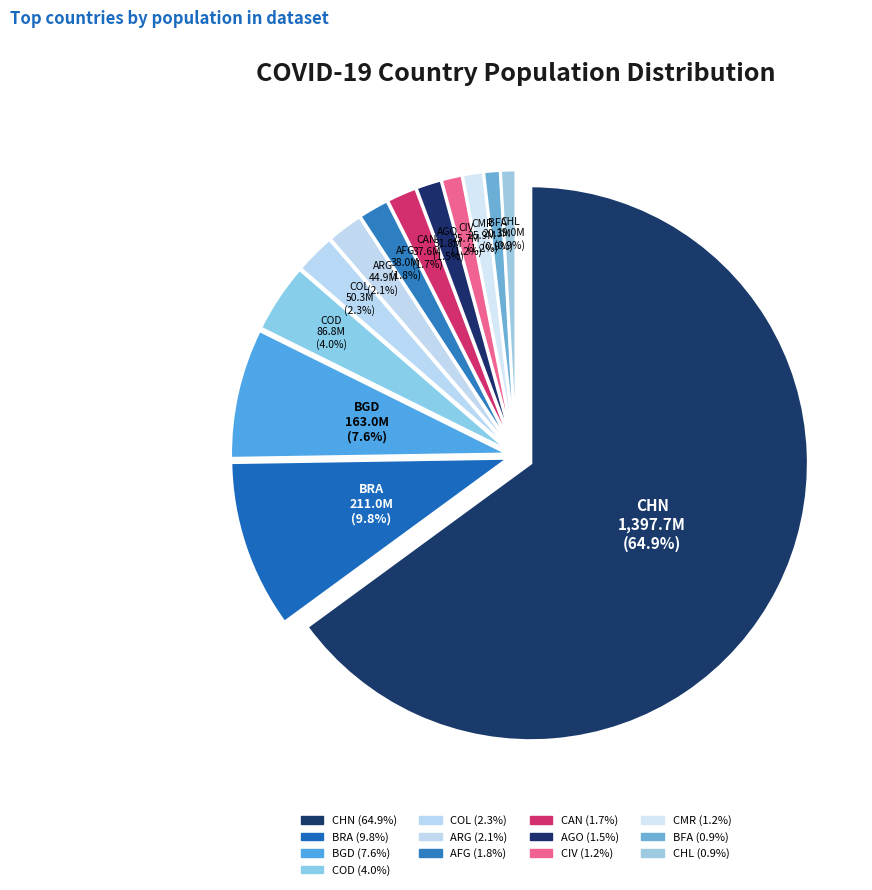

To the nearest percent, what is the average slice percentage?

8%